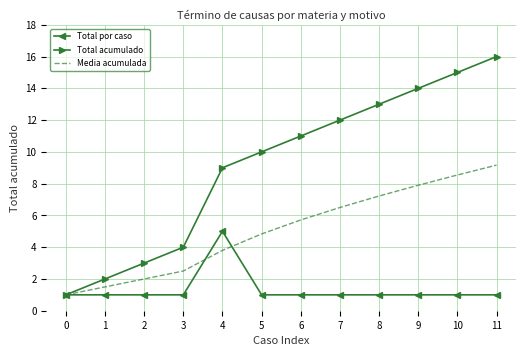

The Media acumulada series shows 1.0 at 0. True or false?

True